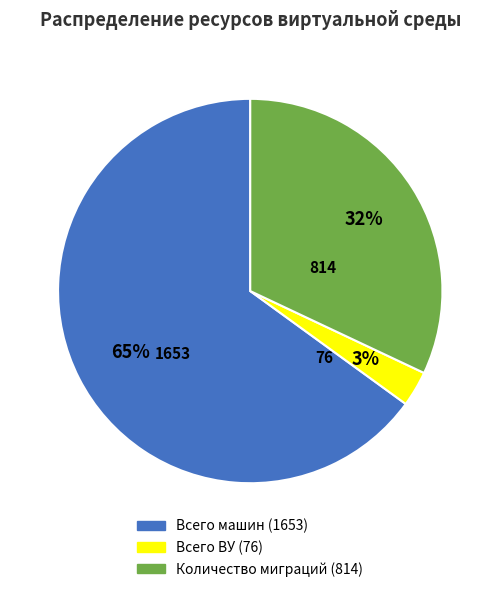

Between Всего ВУ and Количество миграций, which is larger?

Количество миграций